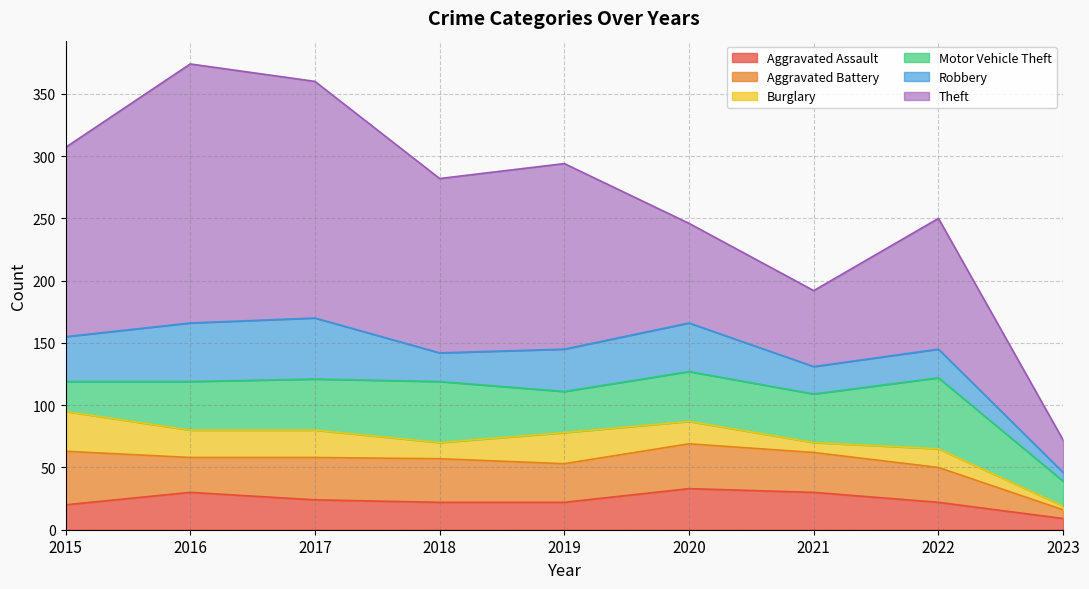

What value does the Aggravated Battery series have at 2019, to the nearest 10?

30